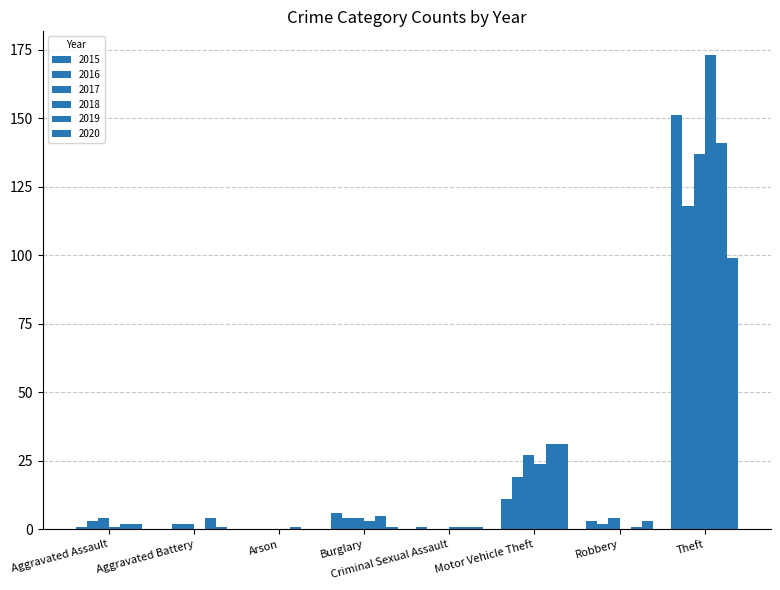

How many categories are shown in the chart?

8